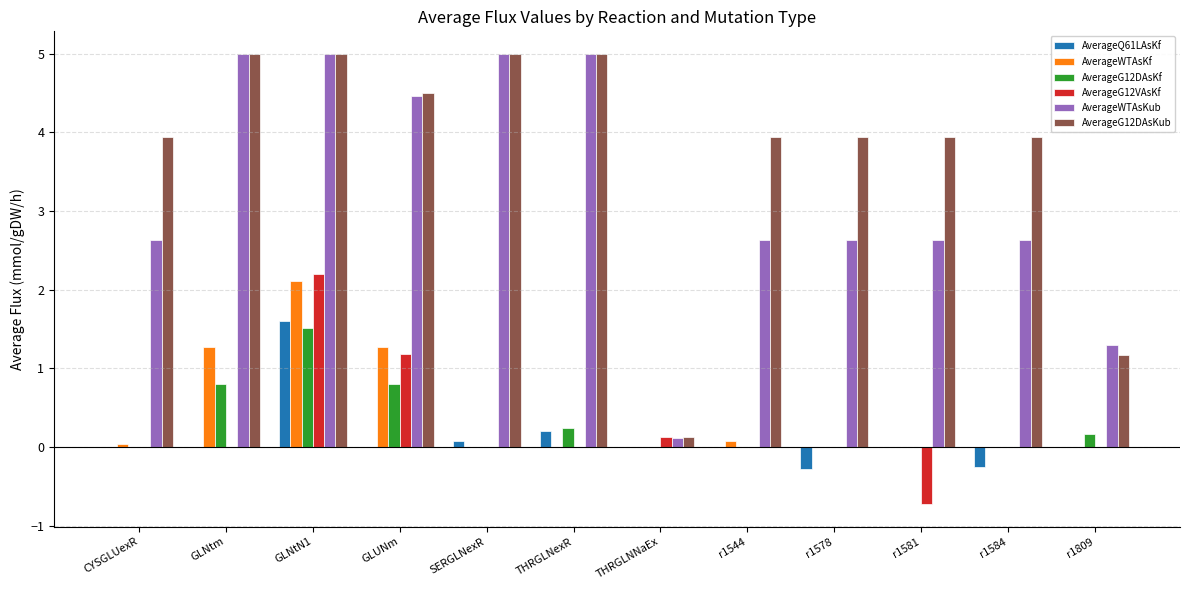

What is the maximum value shown in the chart?

5.0